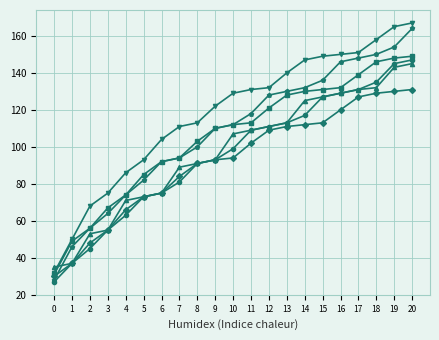

What is the spread (max minus min) of values at 8?

22